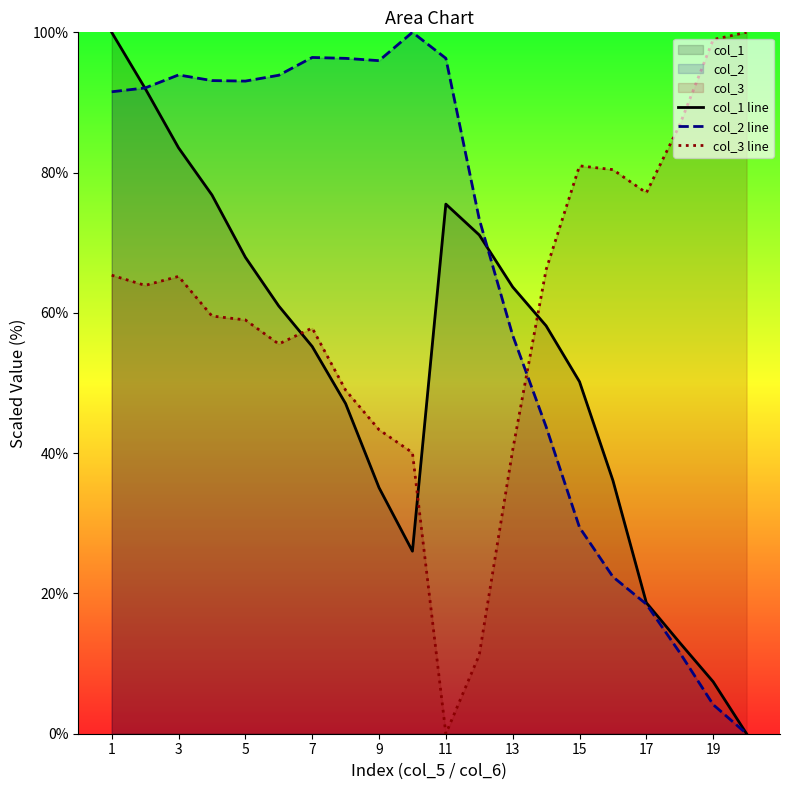

Does the chart display data point markers on the line(s)?

No